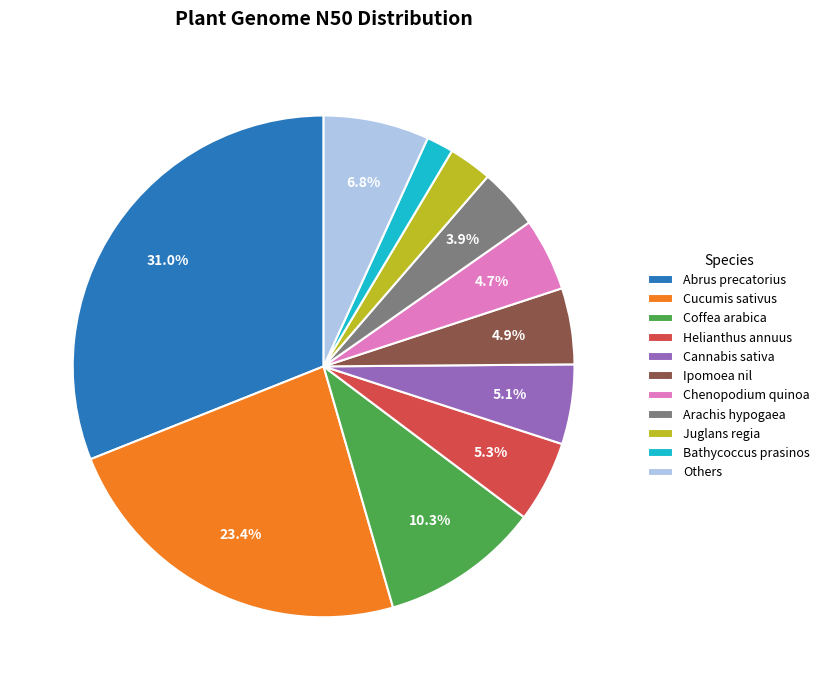

Count the number of slices in the pie.

11